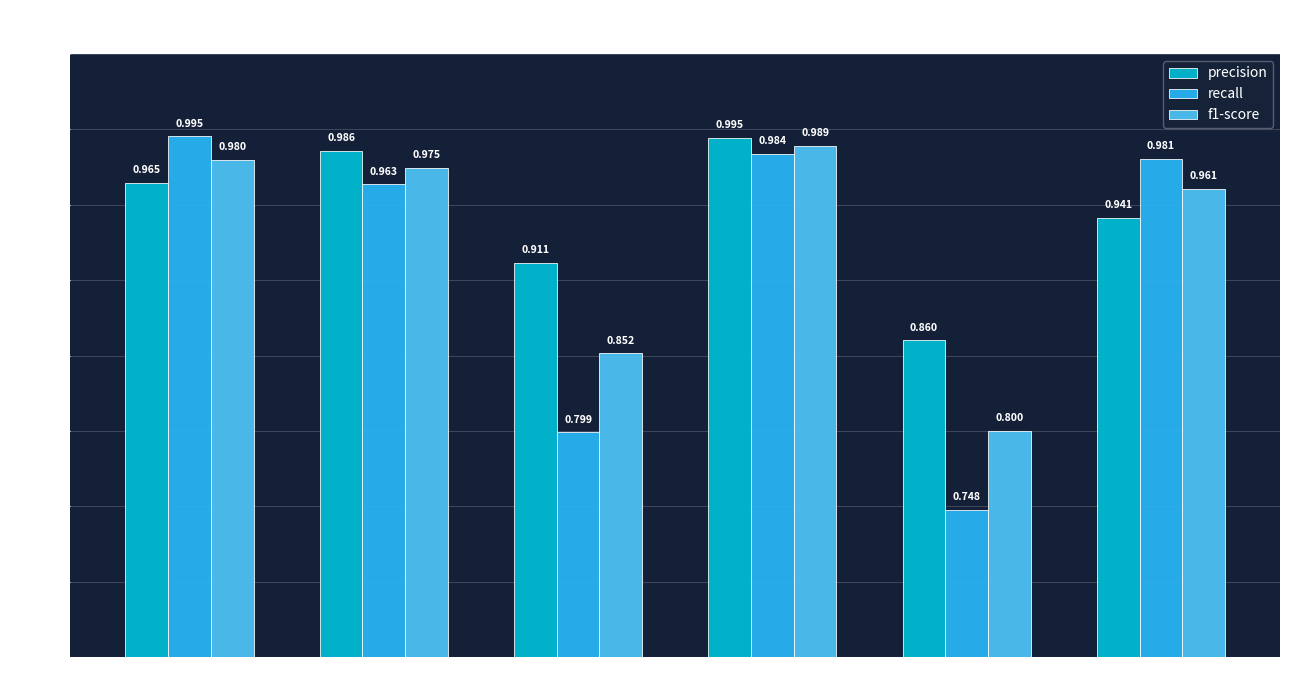

What is the label of the 6th bar from the left?

nv